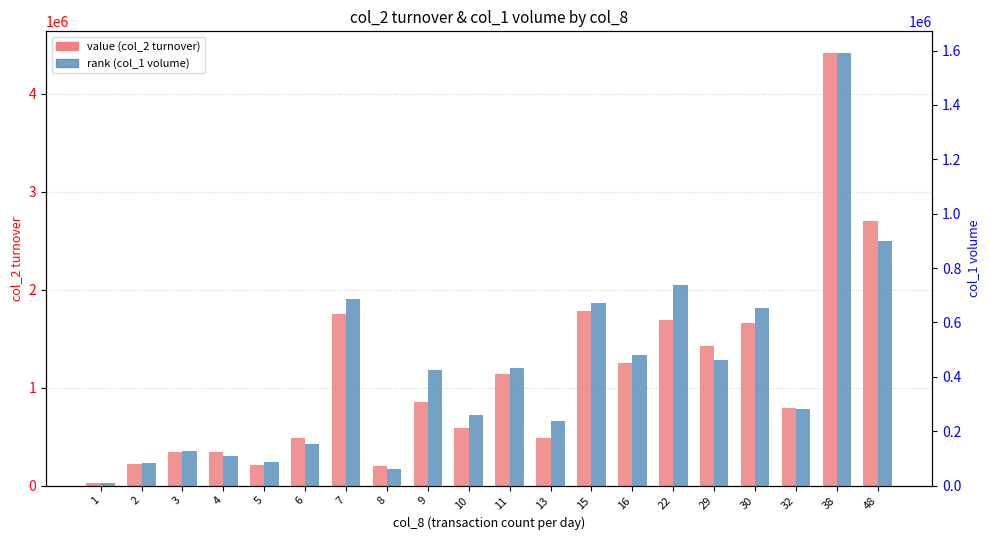

What is the average value of the value (col_2 turnover) series?

1116904